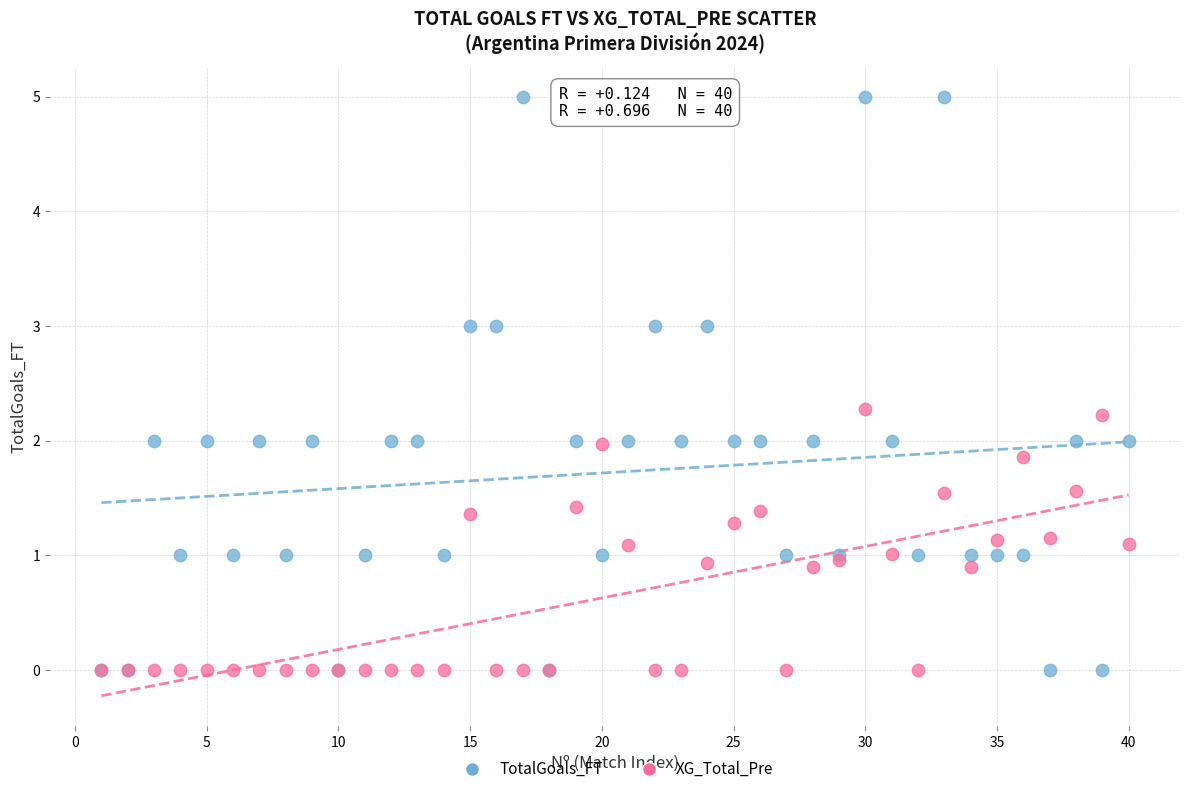

What are all the series names shown in the legend?

TotalGoals_FT, XG_Total_Pre